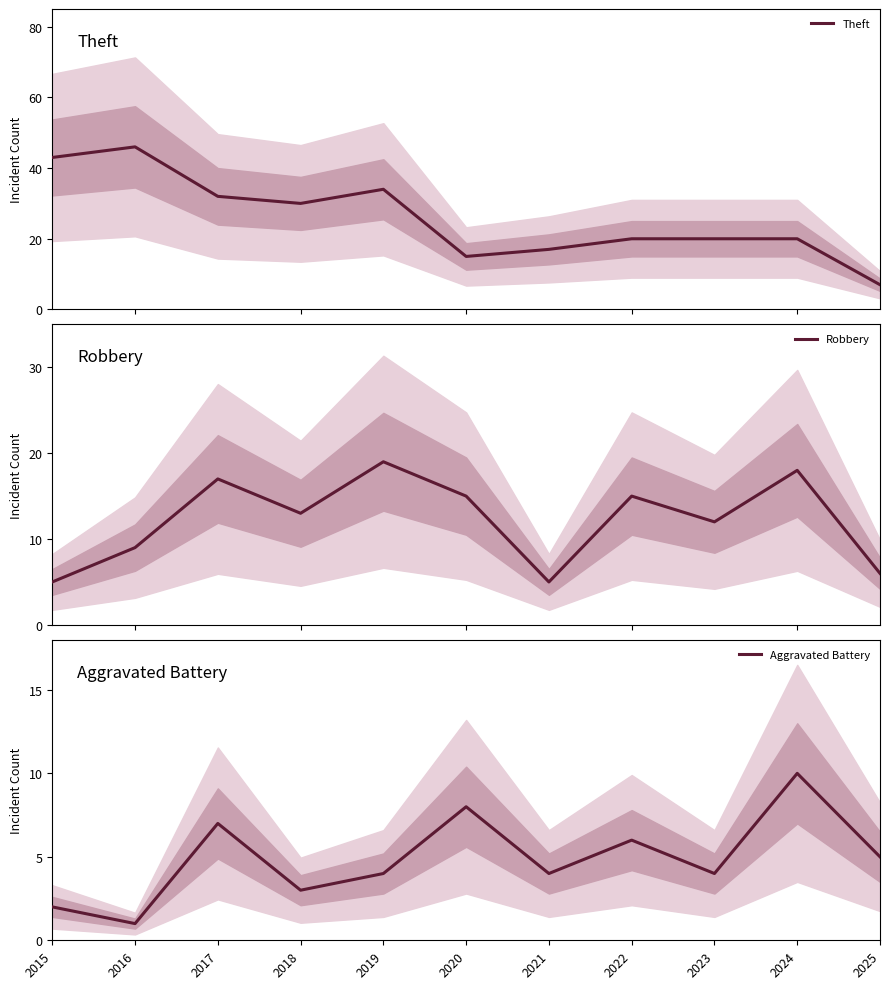

The Aggravated Battery series shows 2 at 2019. True or false?

False